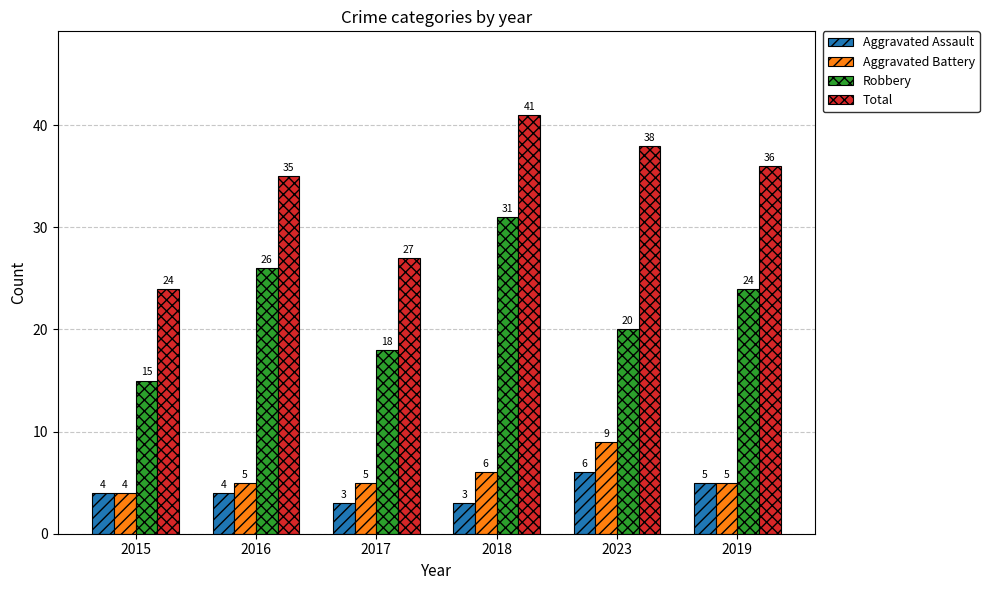

What is the sum of all Aggravated Assault values?

25